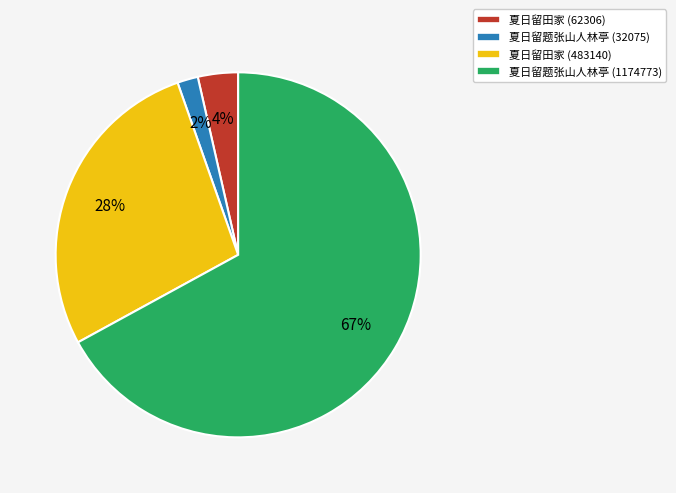

To the nearest percent, what is the average slice percentage?

25%